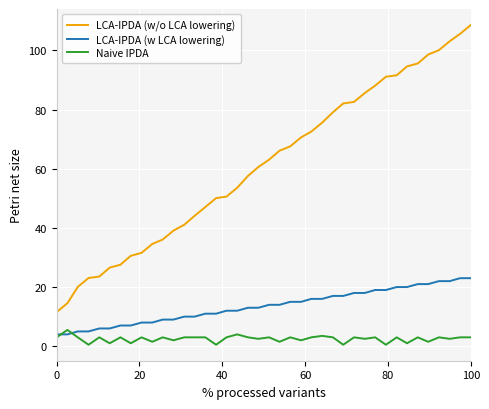

Which series has the largest total across all categories?

LCA-IPDA (w/o LCA lowering)